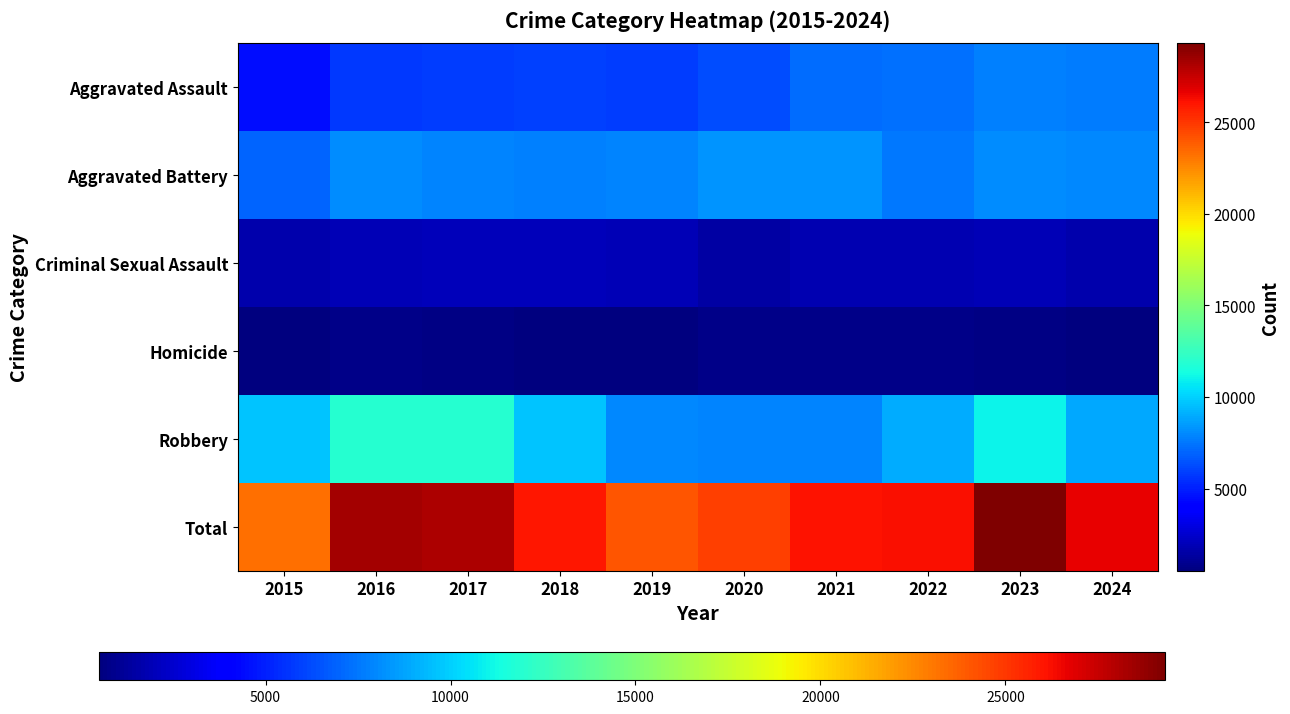

What is the difference between the highest and lowest values at 2017?

27497